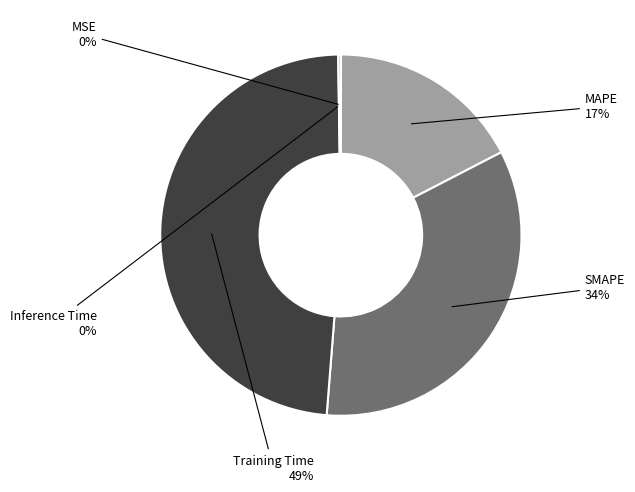

Count the number of slices in the pie.

5